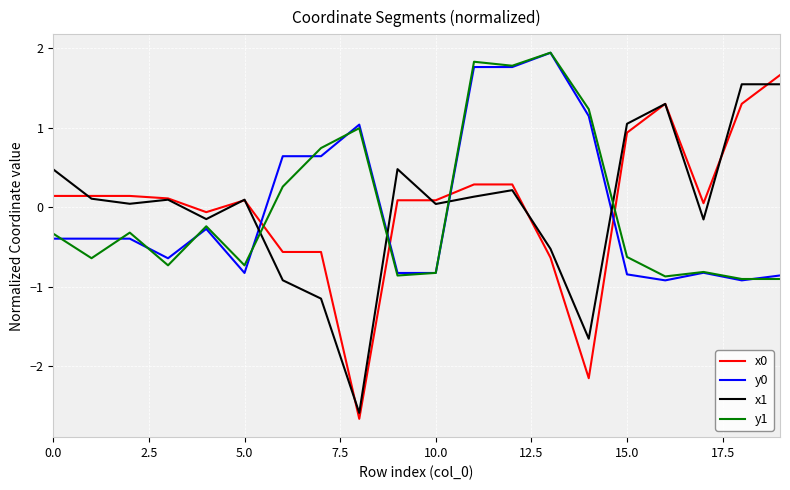

Which series ends up on top after the final intersection of x1 and y1?

x1